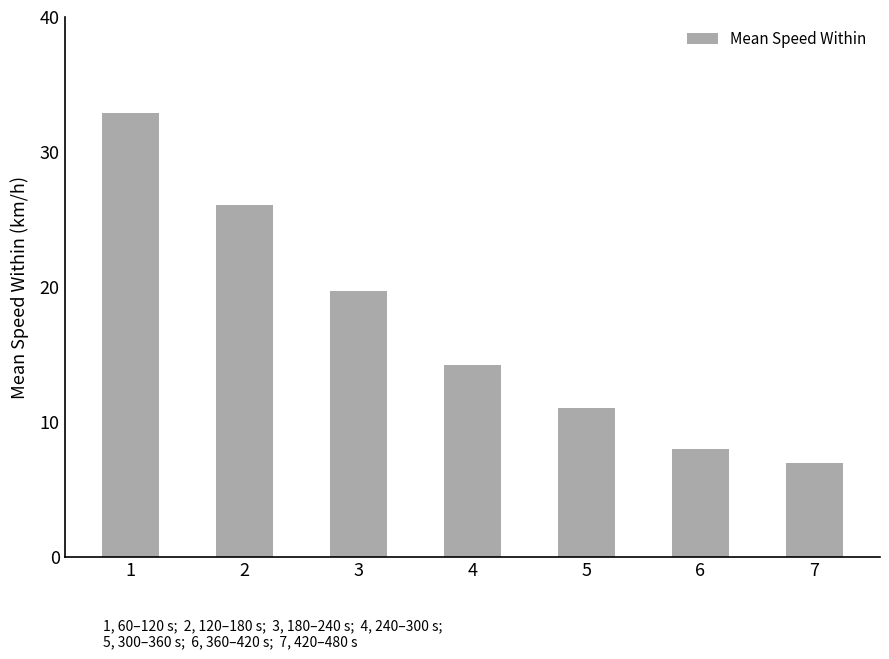

What is the change in value from 1 to 4?

-18.7